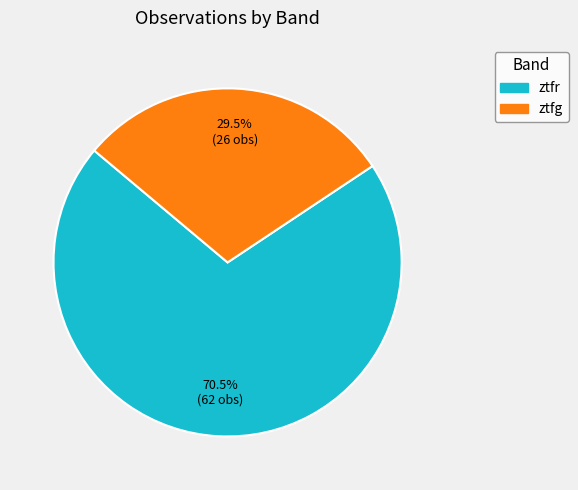

How much of the chart is everything except ztfr?

29.5%